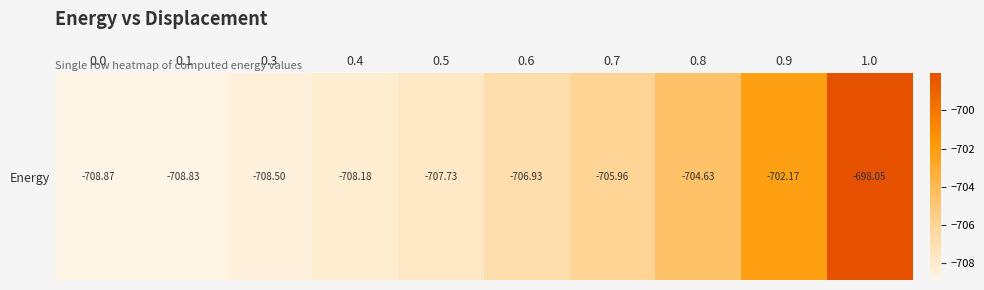

Rank the categories by value from lowest to highest.

0.0, 0.1, 0.3, 0.4, 0.5, 0.6, 0.7, 0.8, 0.9, 1.0